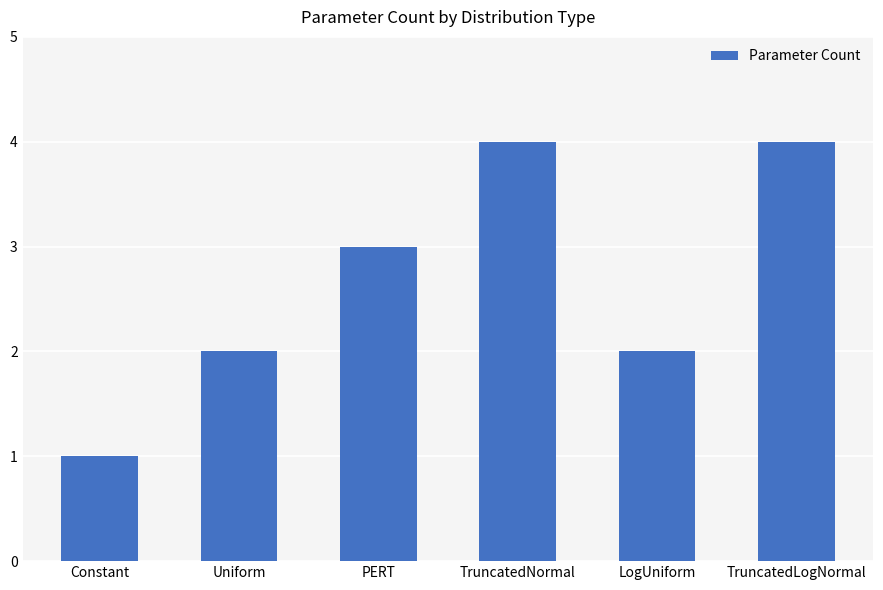

What is the approximate value at PERT?

3